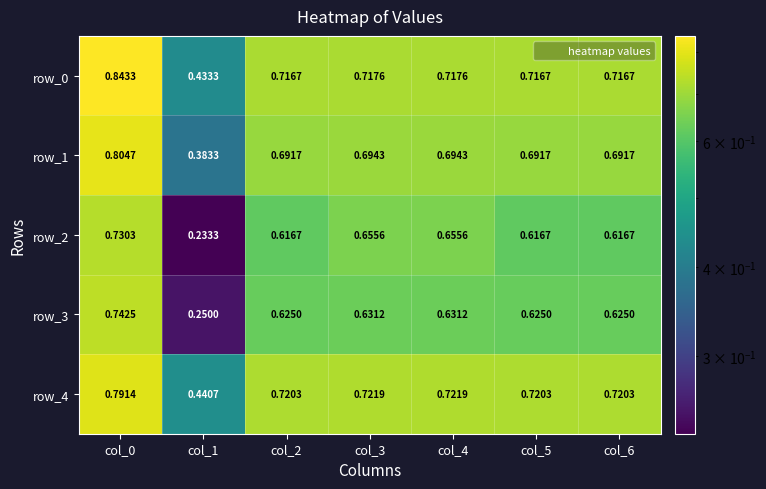

Is the value of row_2 at col_6 greater than the value of row_0 at col_0?

No